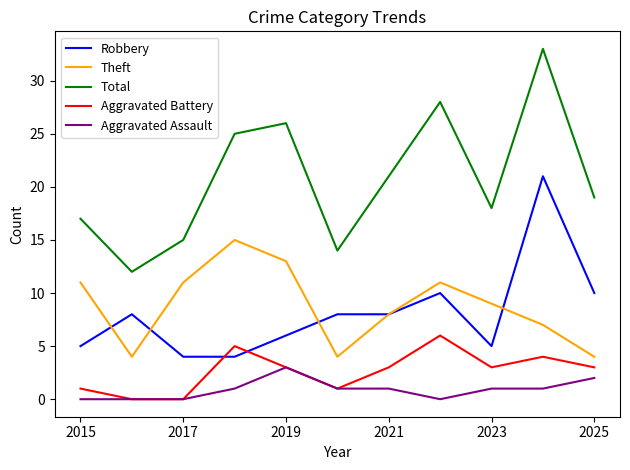

Which series has the largest total across all categories?

Total